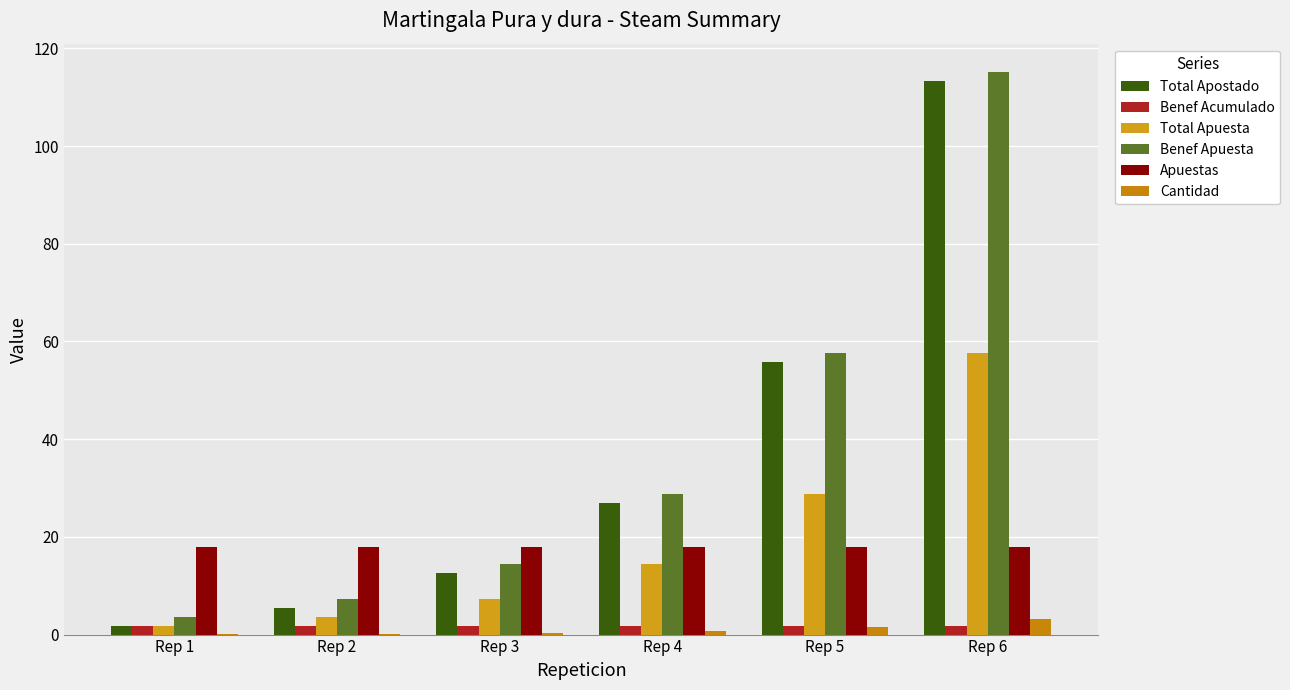

What is the sum of all Cantidad values?

6.3